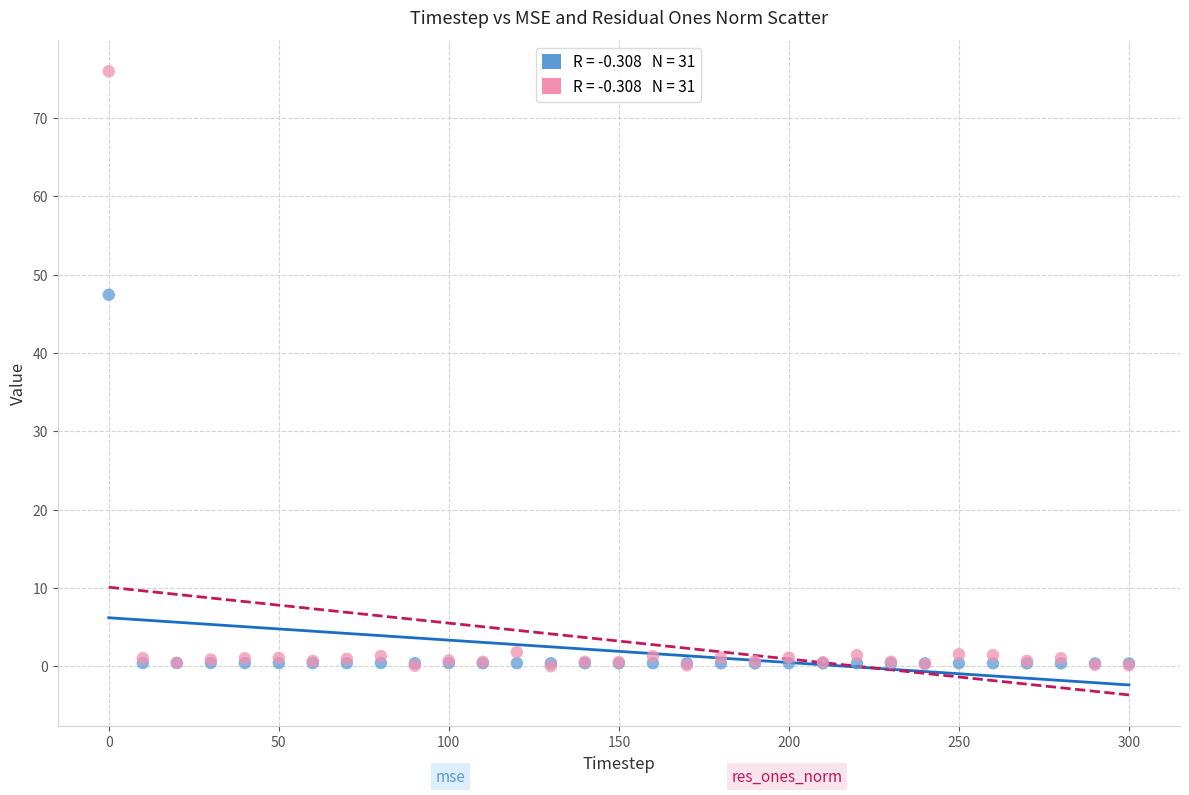

Across all series, what Y value is closest to 37?

47.4